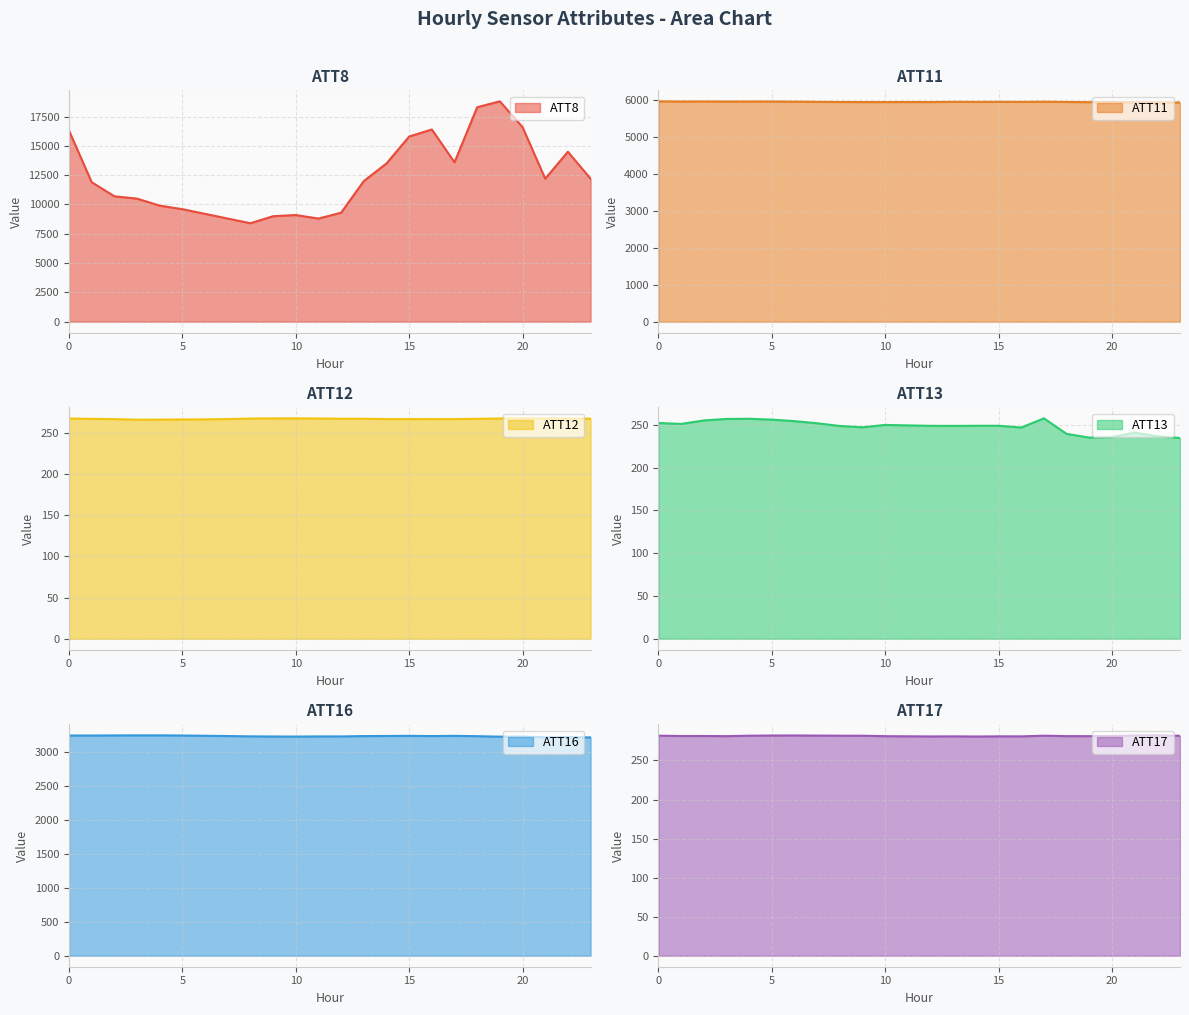

Does the chart display data point markers on the line(s)?

No